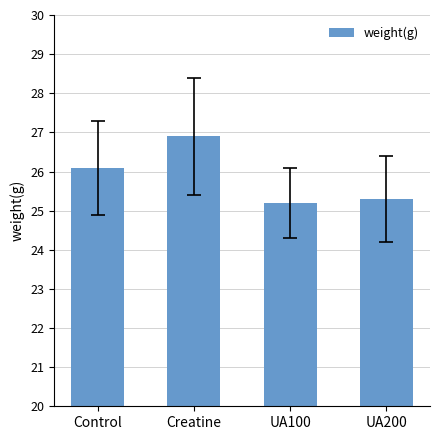

What is the ratio of the value at Creatine to the value at UA200?

1.1